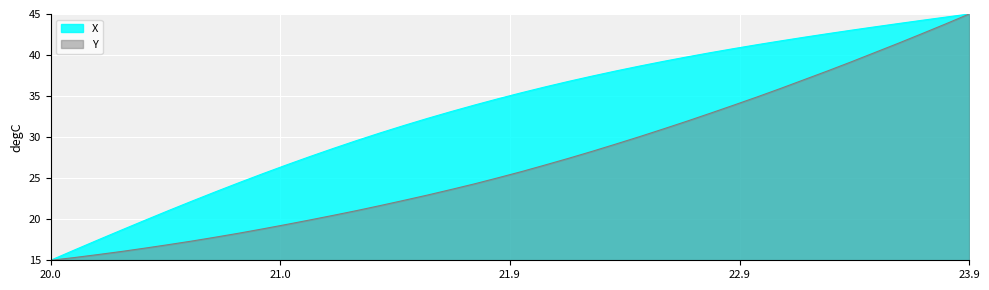

Reading left to right, transcribe all the data shown in this chart.

X: 15.0	16.2	17.5	18.7	19.9	21.0	22.2	23.3	24.5	25.5	26.6	27.6	28.6	29.6	30.5	31.4	32.3	33.1	33.9	34.7	35.4	36.1	36.8	37.4	38.1	38.7	39.2	39.8	40.3	40.8	41.3	41.7	42.2	42.6	43.0	43.4	43.8	44.2	44.6	45.0
Y: 15.0	15.3	15.7	16.1	16.5	16.9	17.3	17.8	18.3	18.8	19.4	19.9	20.5	21.1	21.7	22.3	22.9	23.6	24.3	25.1	25.8	26.6	27.4	28.3	29.2	30.1	31.0	31.9	32.9	33.9	34.9	35.9	37.0	38.1	39.2	40.3	41.4	42.6	43.8	45.0